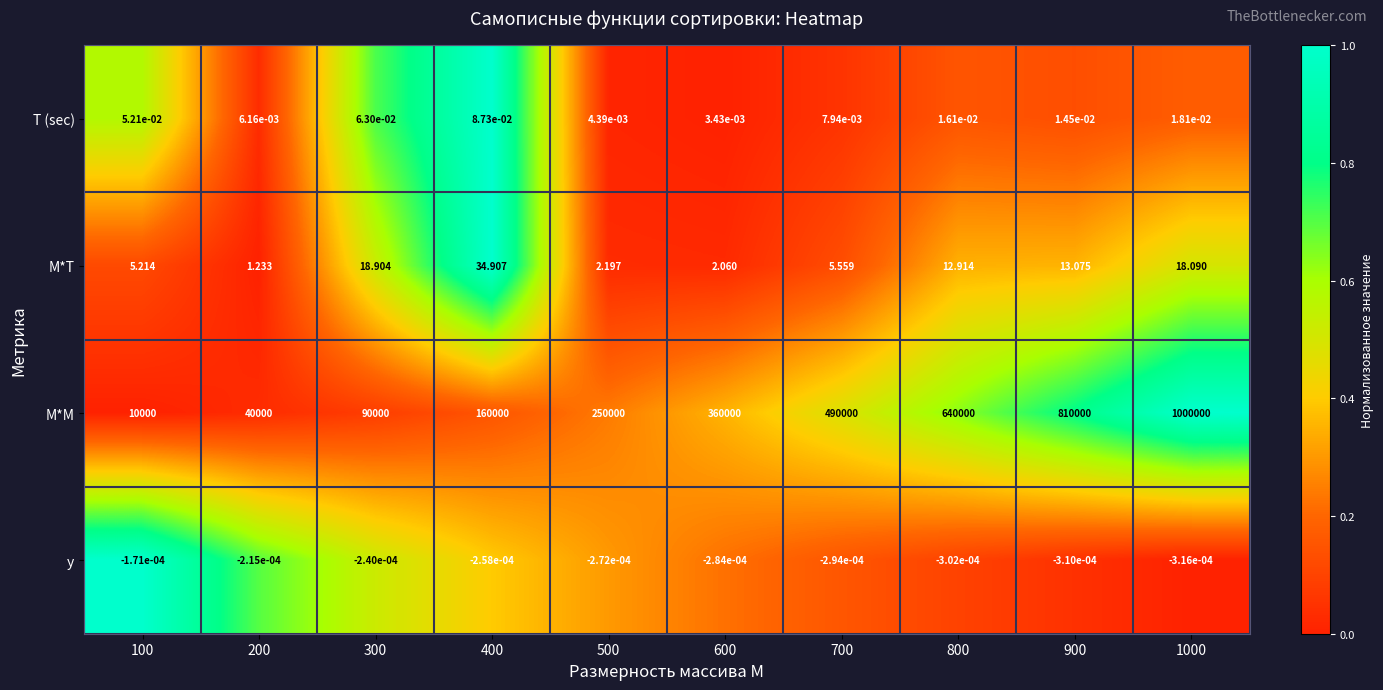

Which series has the widest spread of values?

M*M